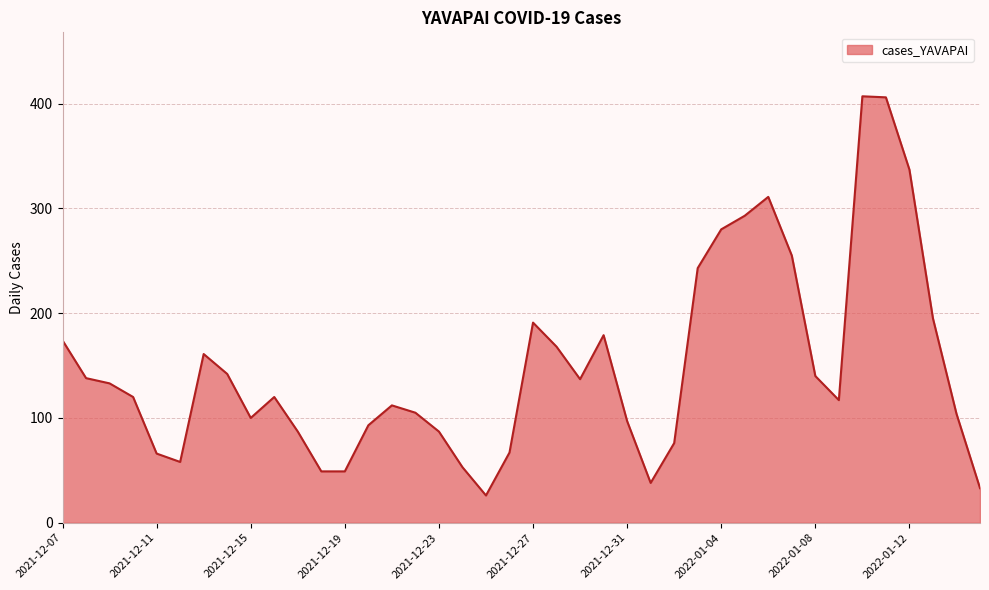

What is the difference between the maximum and minimum values?

381